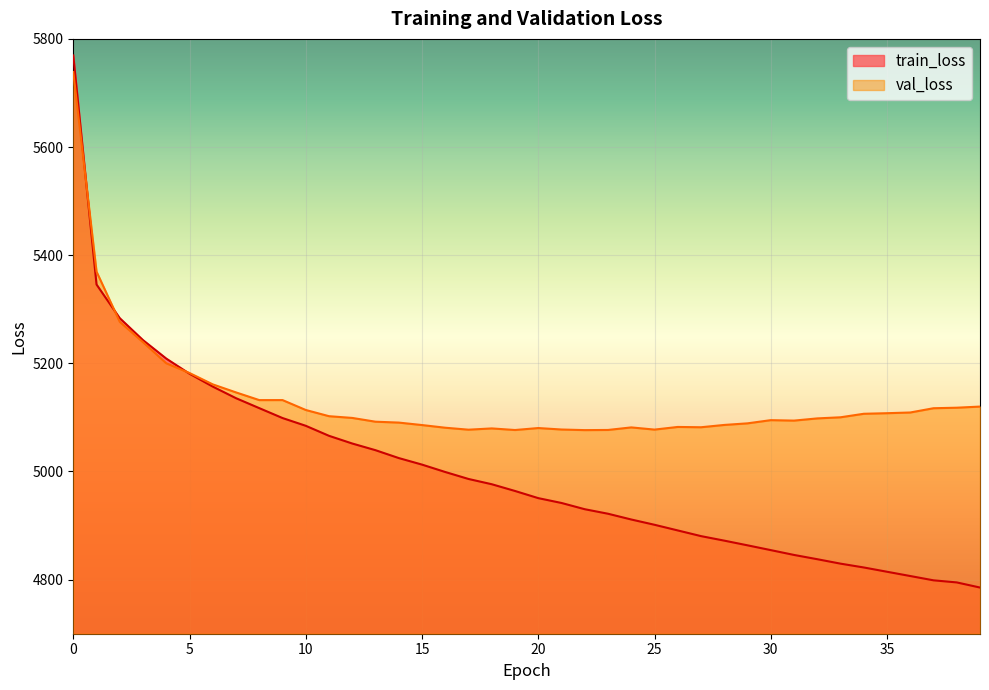

True or false: val_loss and train_loss intersect in this chart.

True